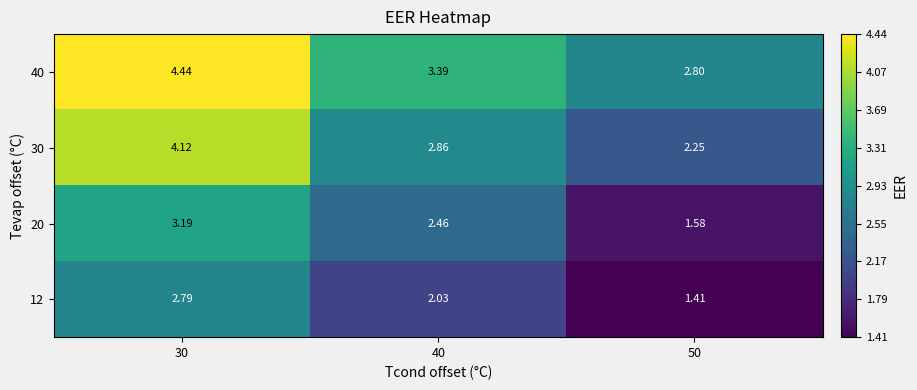

List the series in order of their overall mean, lowest first.

12, 20, 30, 40